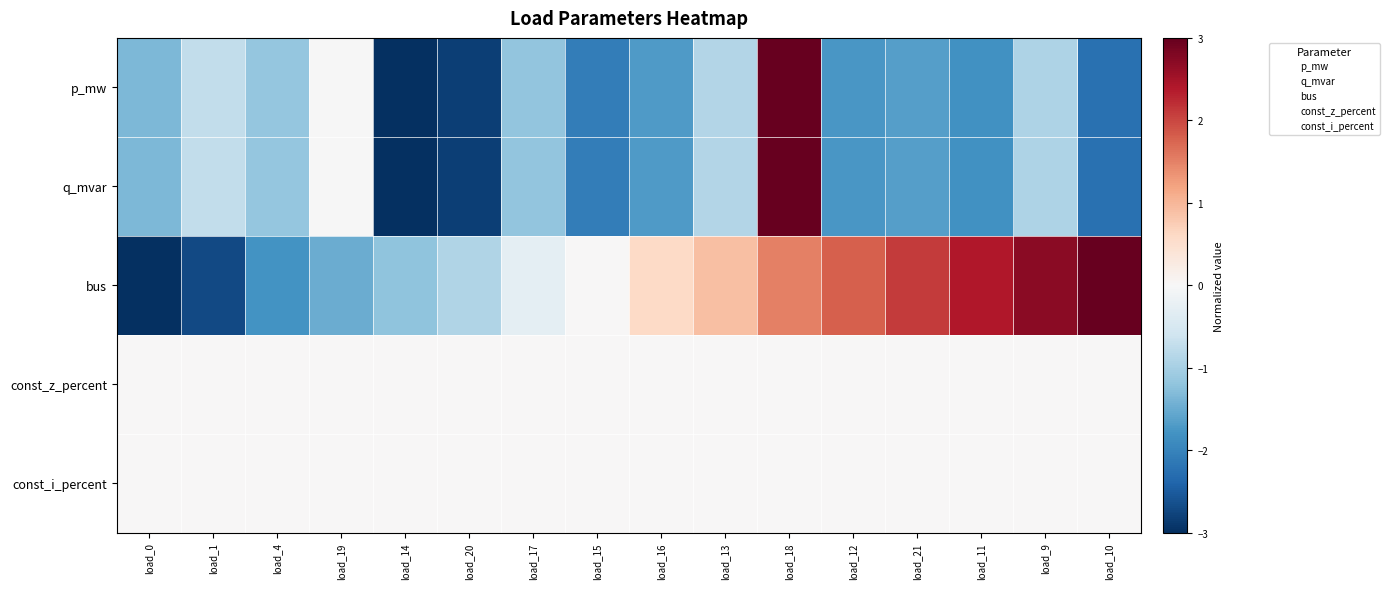

Reading left to right, extract all data points from this chart.

p_mw: load_0=-1.4	load_1=-0.7	load_4=-1.2	load_19=-0.0	load_14=-3.0	load_20=-2.8	load_17=-1.2	load_15=-2.1	load_16=-1.7	load_13=-0.9	load_18=3.0	load_12=-1.8	load_21=-1.7	load_11=-1.8	load_9=-0.9	load_10=-2.2
q_mvar: load_0=-1.4	load_1=-0.7	load_4=-1.2	load_19=-0.0	load_14=-3.0	load_20=-2.8	load_17=-1.2	load_15=-2.1	load_16=-1.7	load_13=-0.9	load_18=3.0	load_12=-1.8	load_21=-1.7	load_11=-1.8	load_9=-0.9	load_10=-2.2
bus: load_0=-3.0	load_1=-2.7	load_4=-1.8	load_19=-1.5	load_14=-1.2	load_20=-0.9	load_17=-0.3	load_15=0.0	load_16=0.6	load_13=0.9	load_18=1.5	load_12=1.8	load_21=2.1	load_11=2.4	load_9=2.7	load_10=3.0
const_z_percent: load_0=0.0	load_1=0.0	load_4=0.0	load_19=0.0	load_14=0.0	load_20=0.0	load_17=0.0	load_15=0.0	load_16=0.0	load_13=0.0	load_18=0.0	load_12=0.0	load_21=0.0	load_11=0.0	load_9=0.0	load_10=0.0
const_i_percent: load_0=0.0	load_1=0.0	load_4=0.0	load_19=0.0	load_14=0.0	load_20=0.0	load_17=0.0	load_15=0.0	load_16=0.0	load_13=0.0	load_18=0.0	load_12=0.0	load_21=0.0	load_11=0.0	load_9=0.0	load_10=0.0